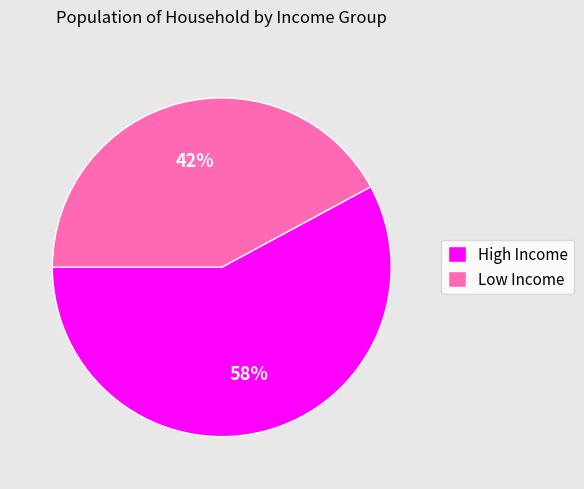

The High Income slice represents 43% of the pie. True or false?

False